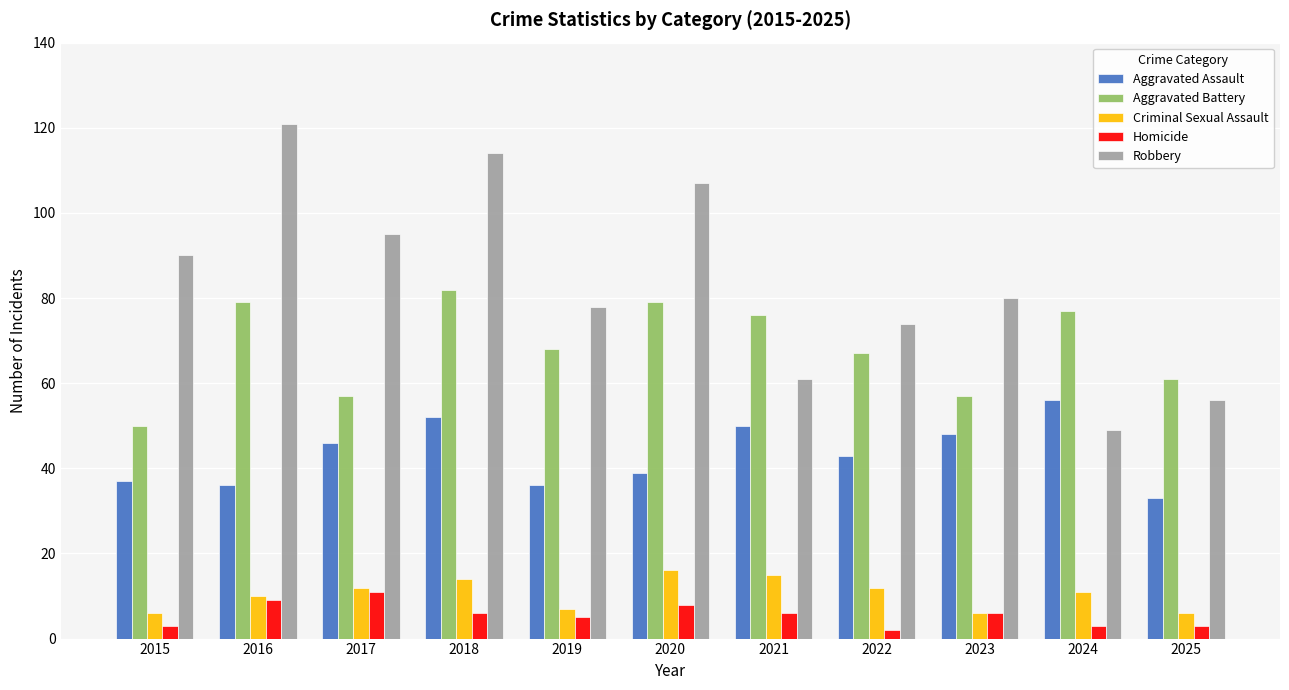

Read the Homicide value at 2017.

11